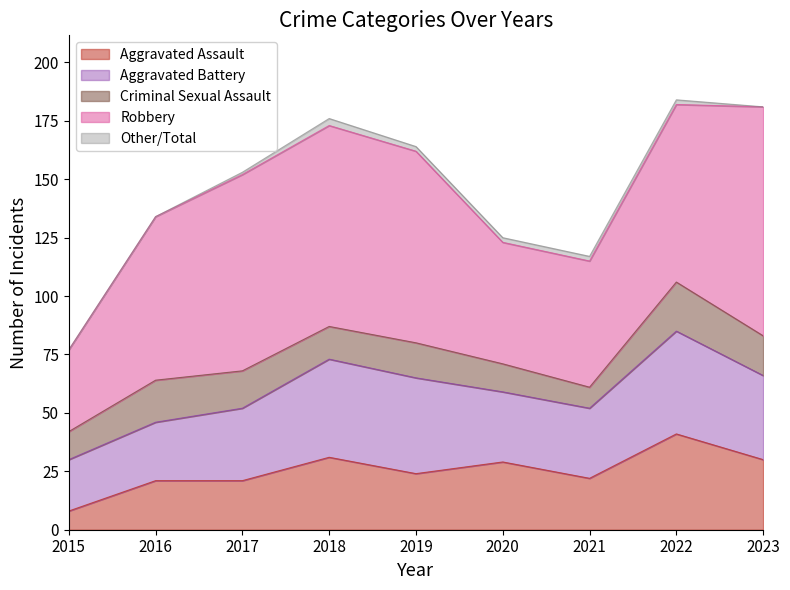

What is the sum of the Robbery values at 2022 and 2015?

111